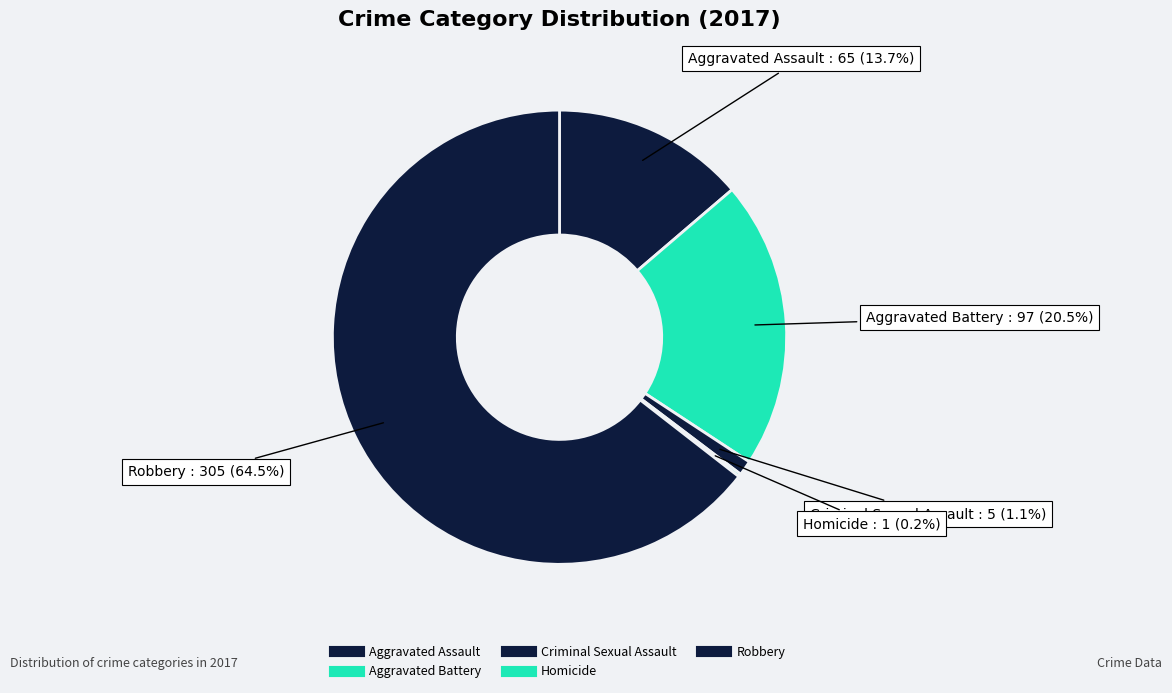

To the nearest percent, what is the difference between the Aggravated Assault and Aggravated Battery slice percentages?

7%